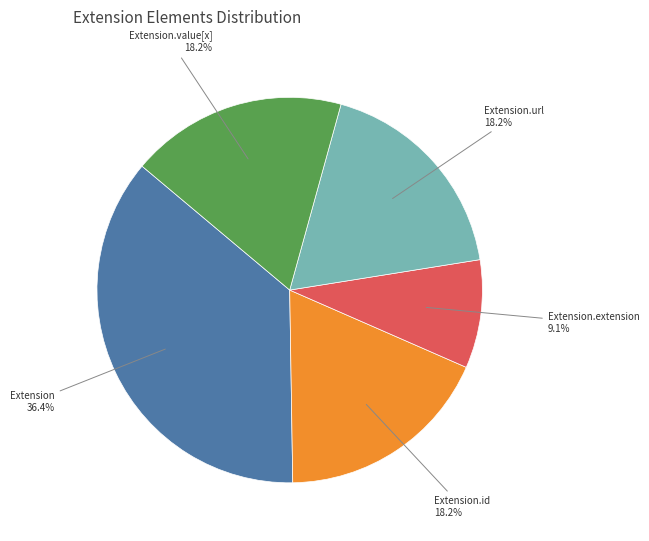

Which category has the smallest portion of the pie?

Extension.extension